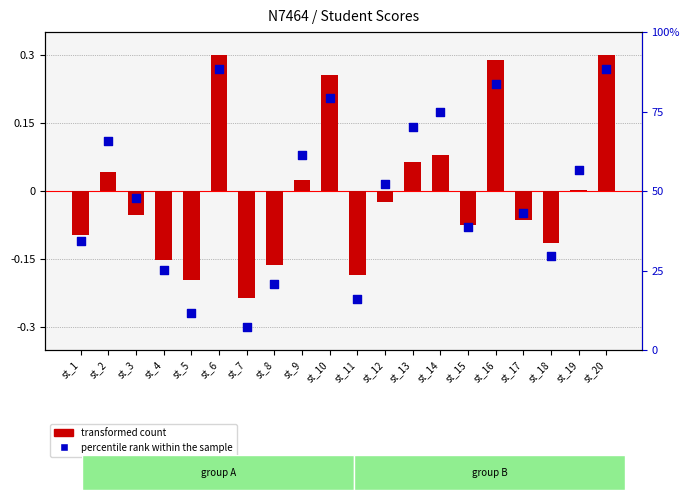

What are all the series names shown in the legend?

transformed count, percentile rank within the sample